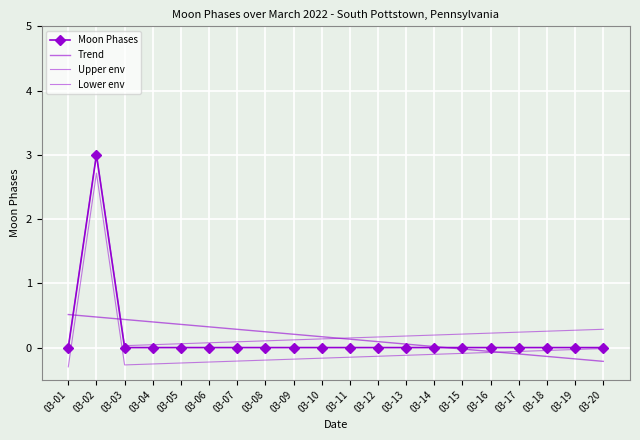

What is the sum of the Upper env values at 03-07 and 03-15?

0.3